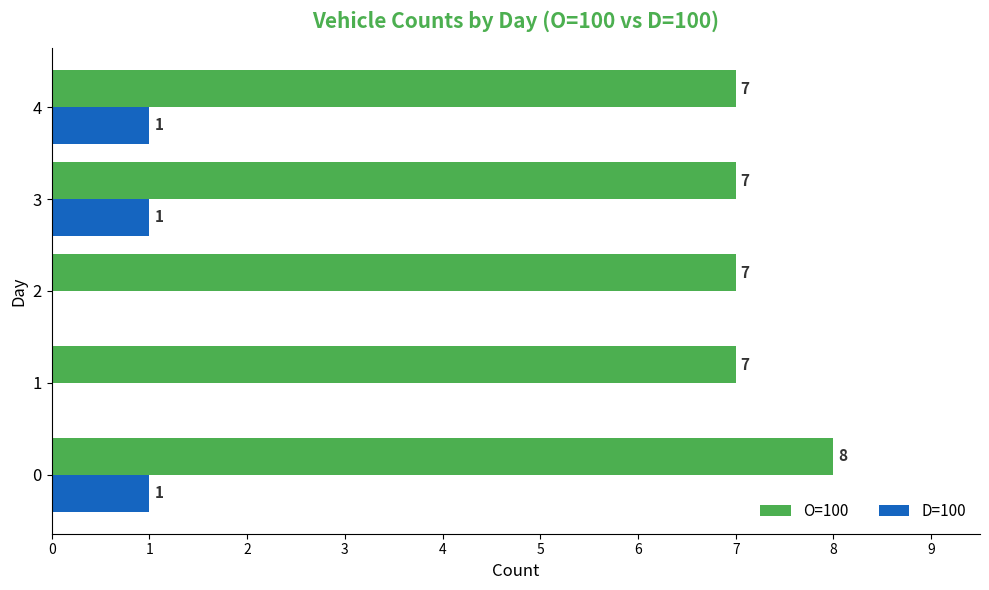

How many D=100 values are between 0 and 1?

5